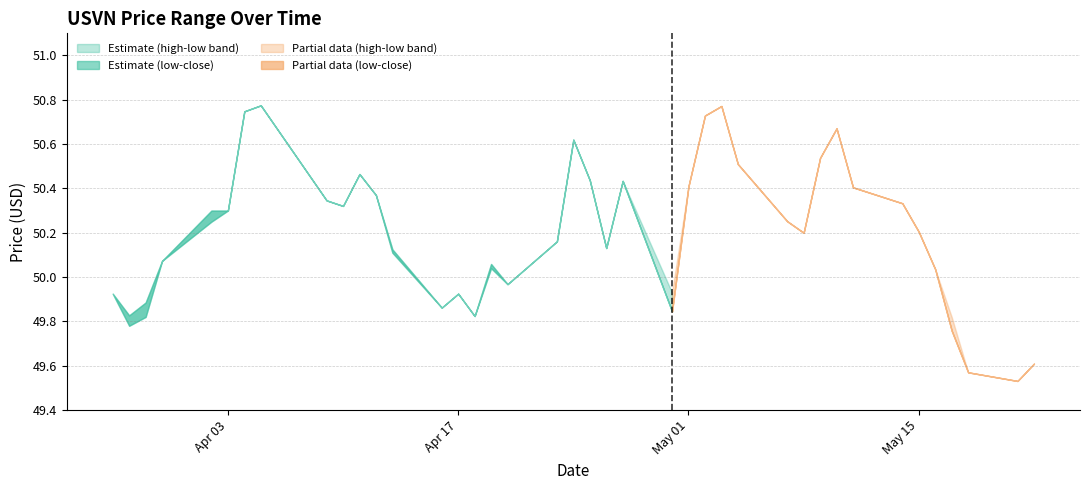

At which label does low first exceed 50?

2023-03-30